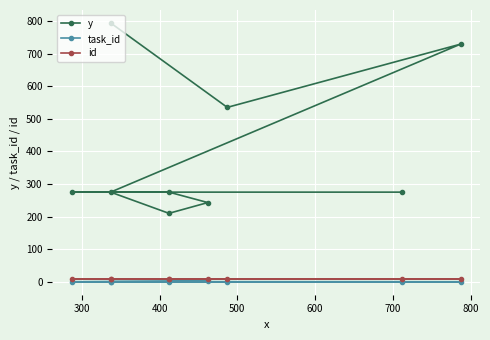

What is the sum of all task_id values?

4